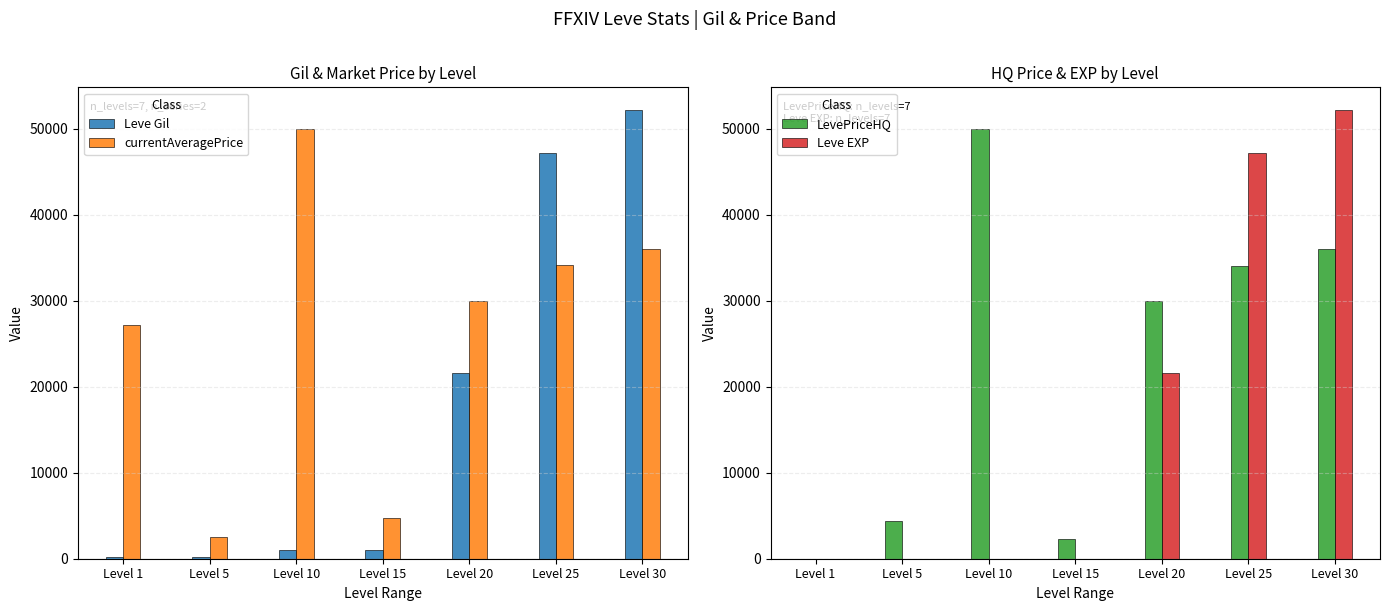

What is the spread (max minus min) of values at Level 20?

8400